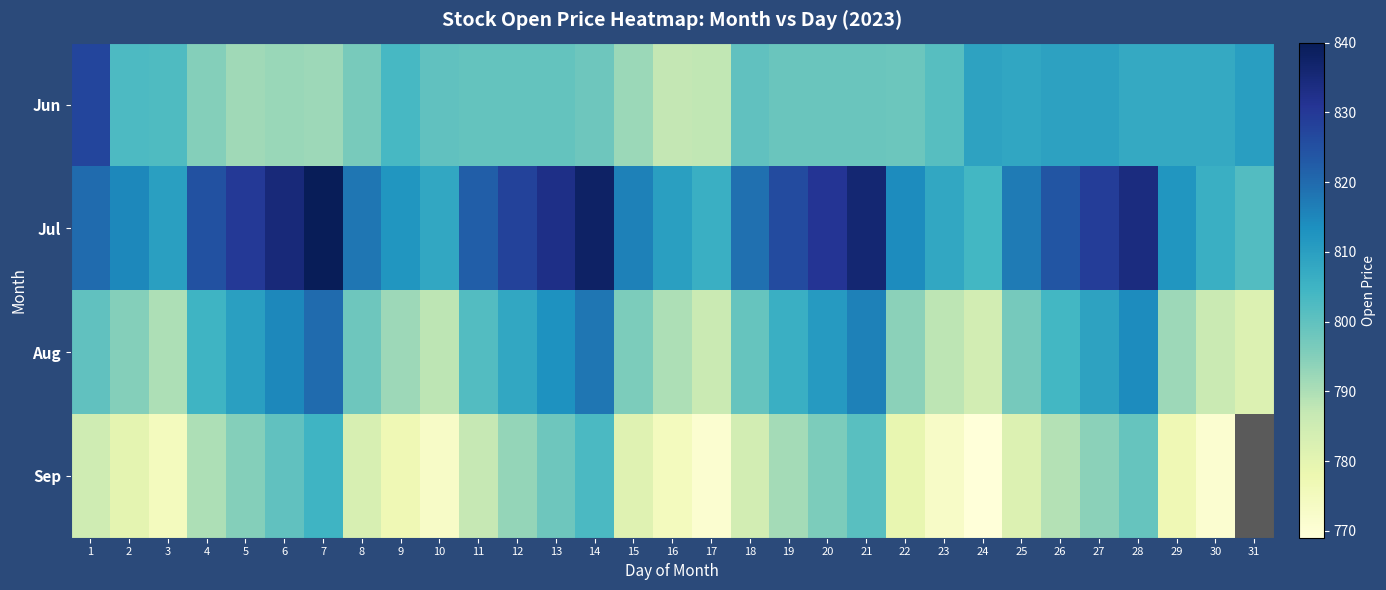

What value does the Jun series have at 19?

798.5